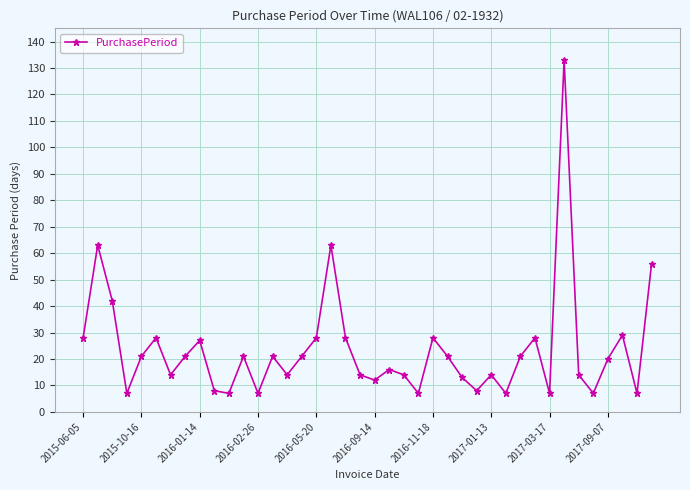

What is the maximum value shown in the chart?

133